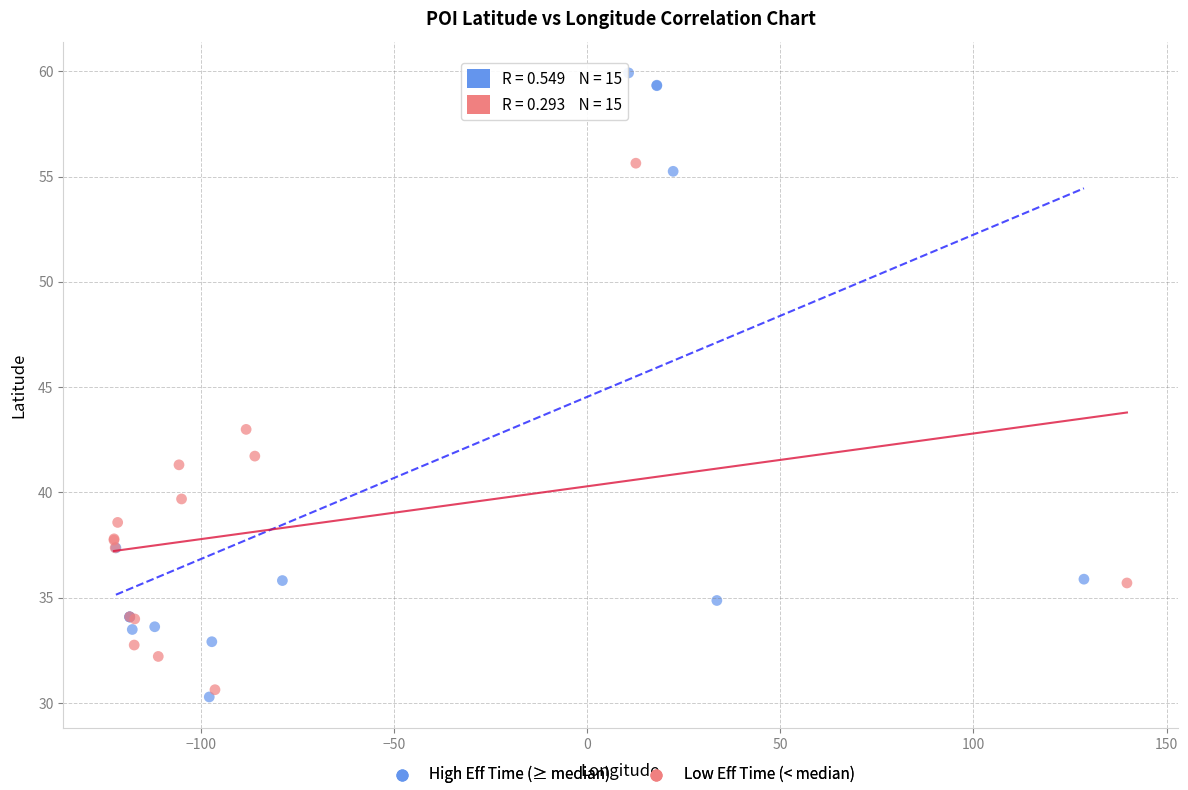

What are all the series names shown in the legend?

High Eff Time (≥ median), Low Eff Time (< median)